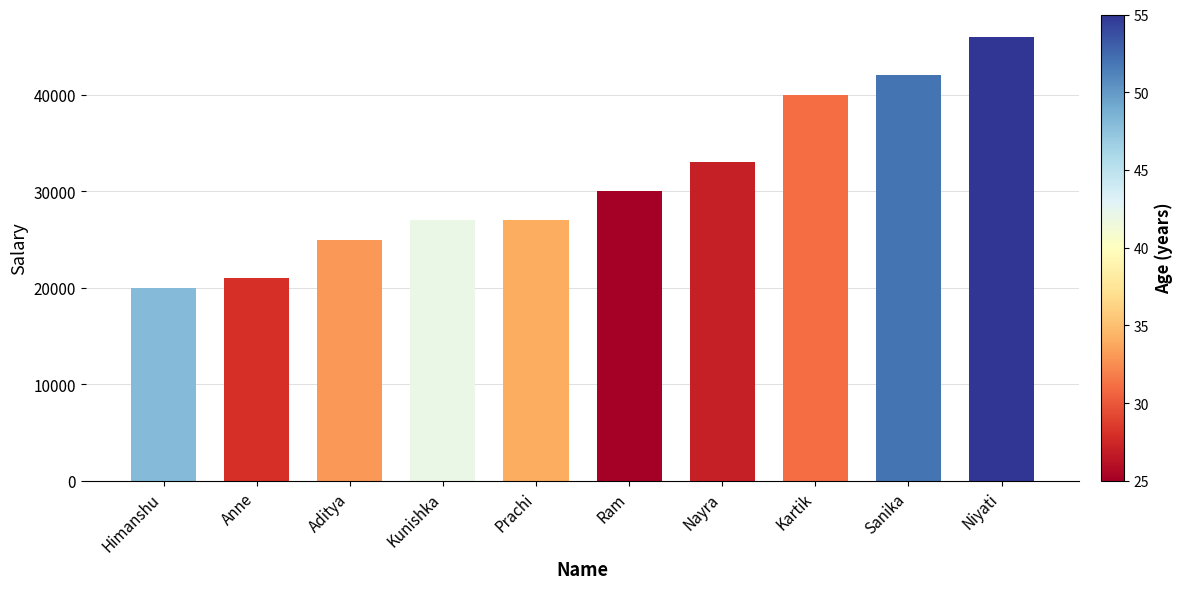

Count the number of categories in the chart.

10